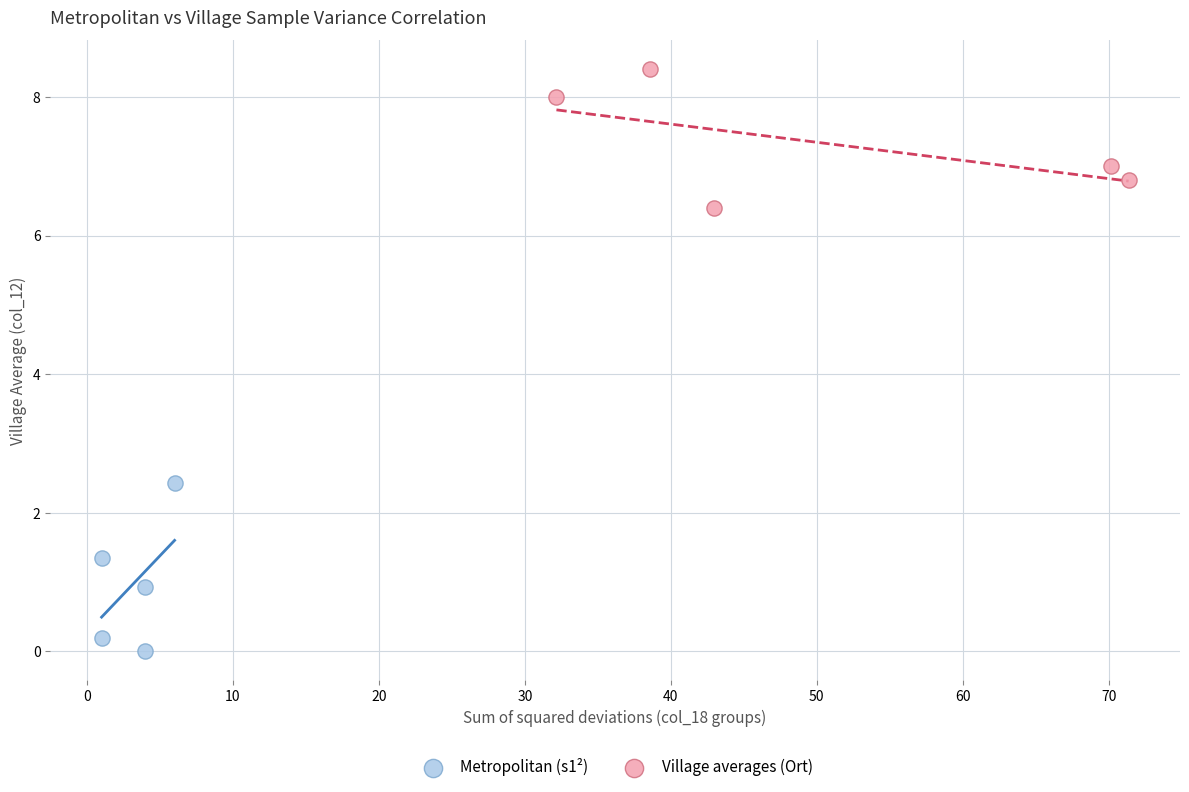

Which series contains the highest Y value?

Village averages (Ort)